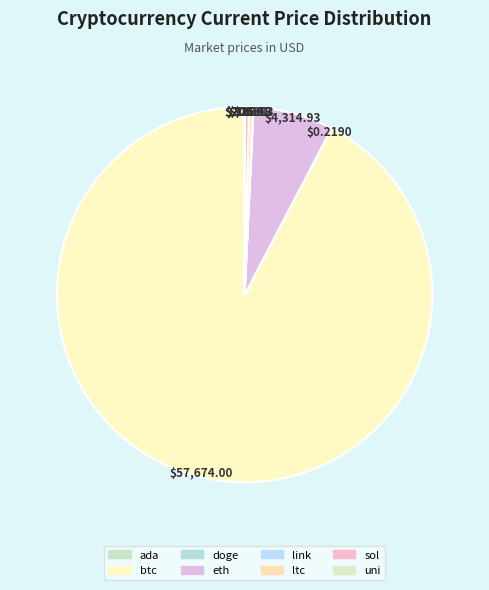

Rank the categories by value from highest to lowest.

btc, eth, ltc, sol, link, uni, ada, doge